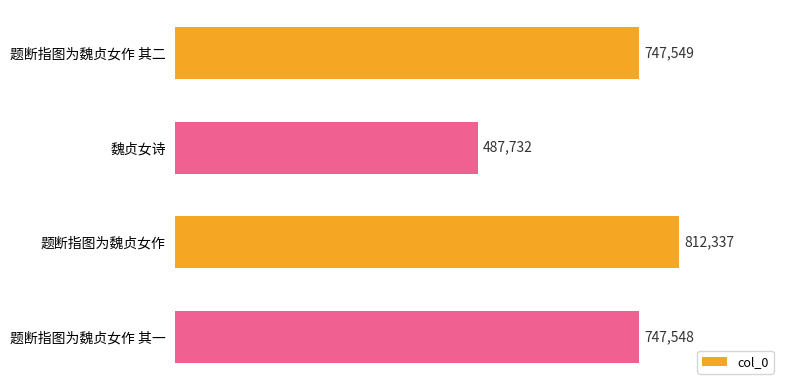

What is the difference between the second highest and second lowest values?

1